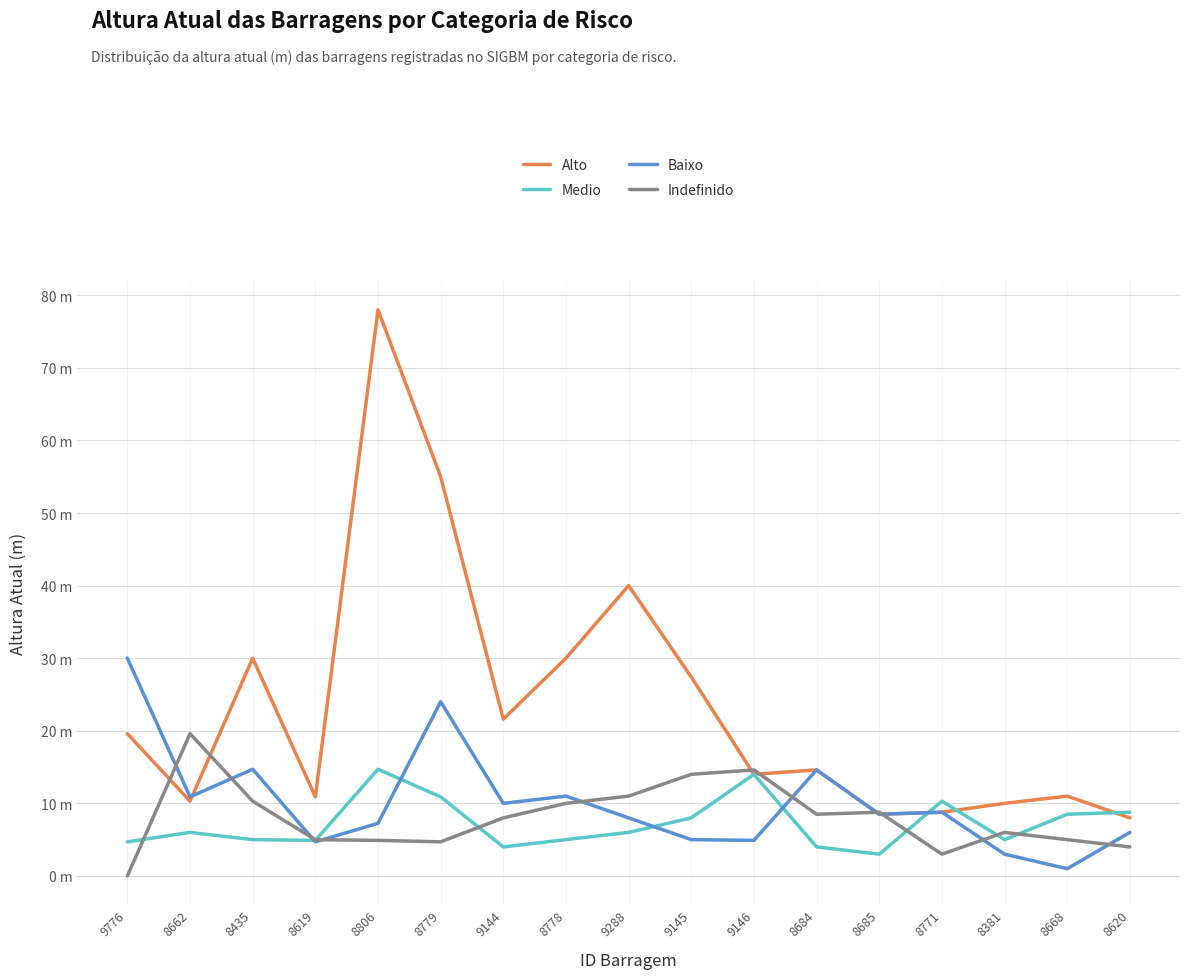

Is this an area chart (filled region under the line)?

No